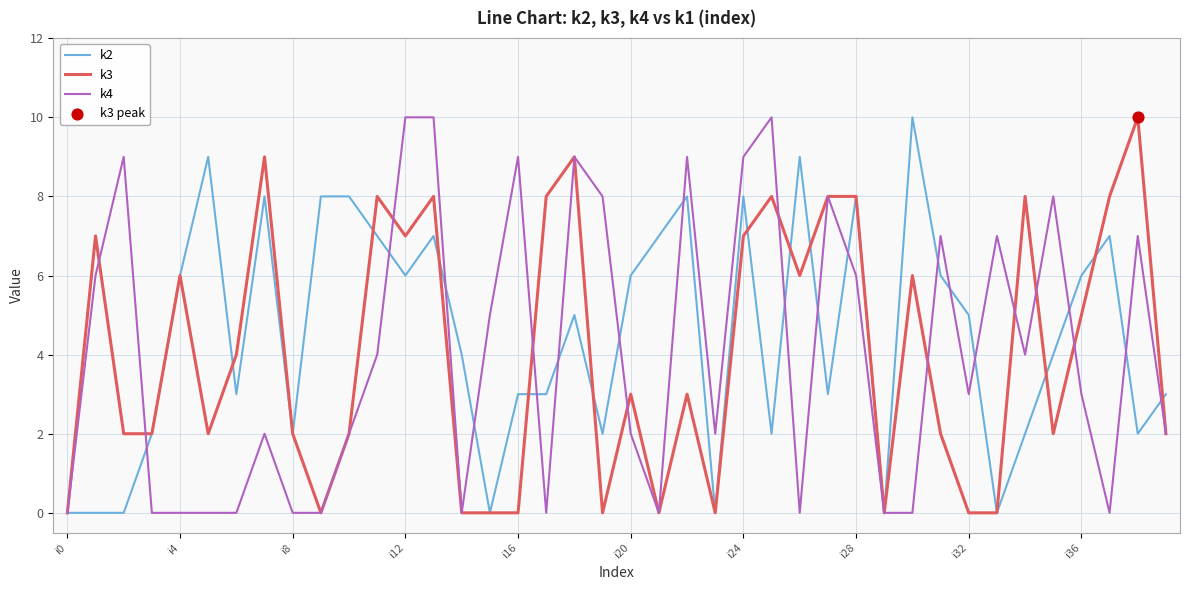

What is the maximum value shown in the chart?

10